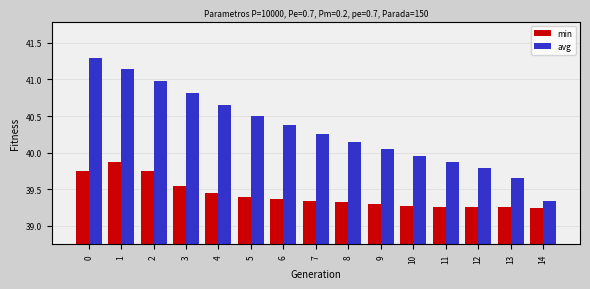

Between 3 and 14, which series saw the biggest shift?

avg